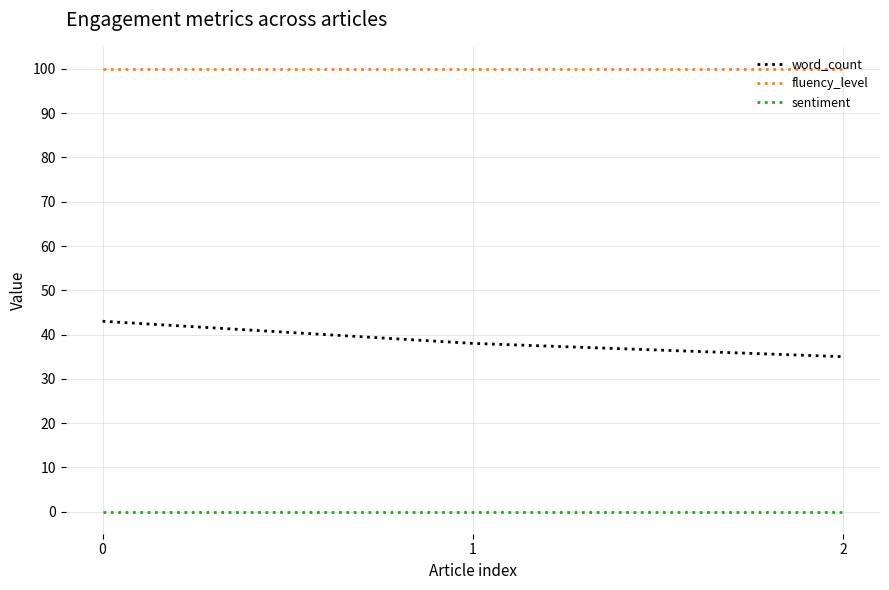

Is it true that fluency_level equals 100 at 1?

True